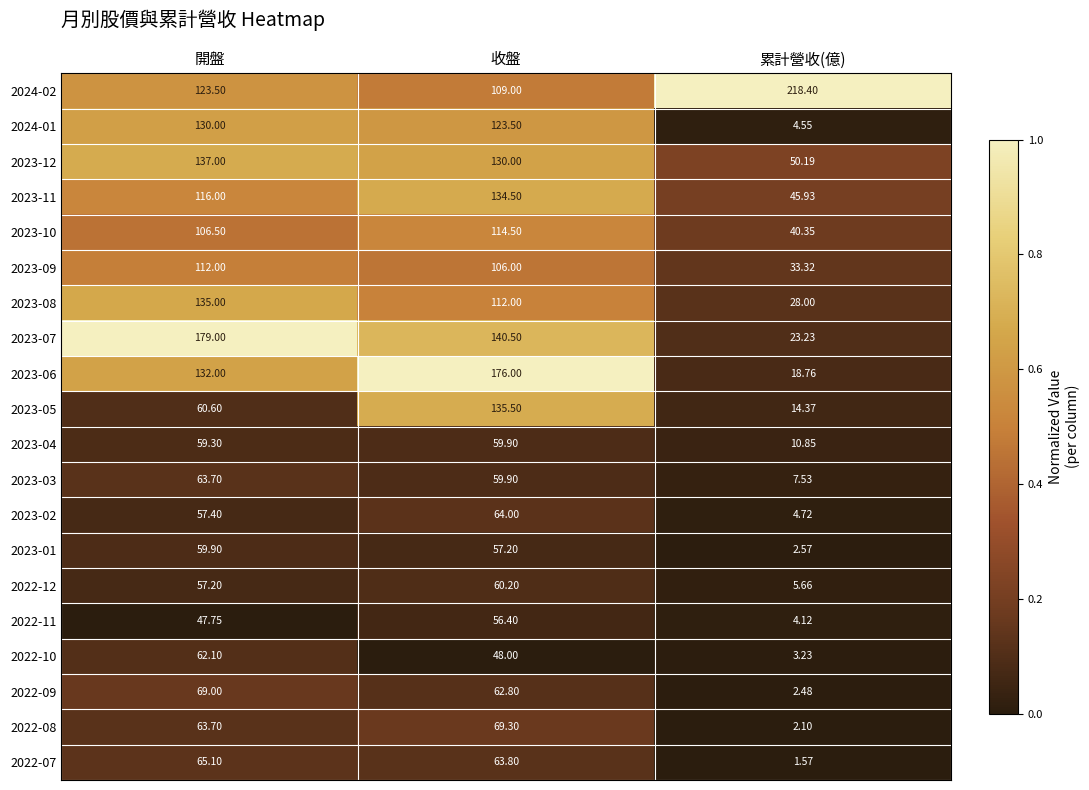

List the labels in order of 2022-11 value, smallest first.

累計營收(億), 開盤, 收盤